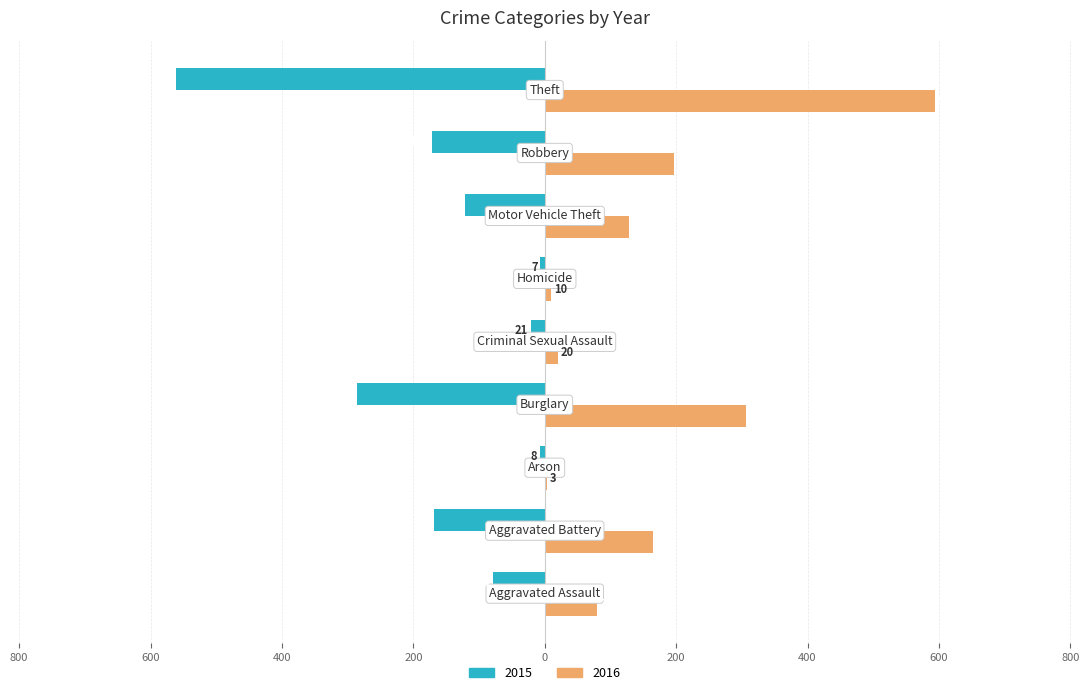

What are all the series names shown in the legend?

2015, 2016